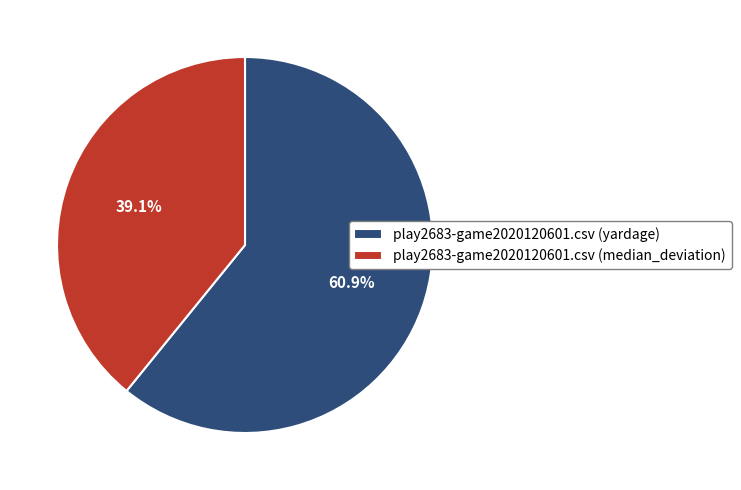

Which slice is the smallest?

play2683-game2020120601.csv (median_deviation)